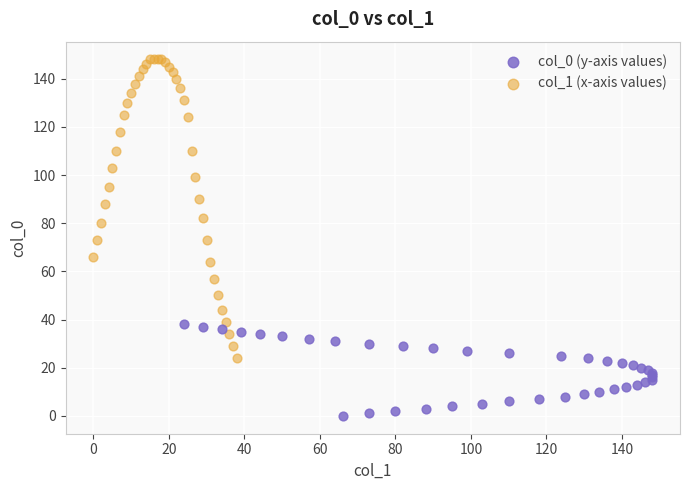

Which series contains the highest Y value?

col_1 (x-axis values)